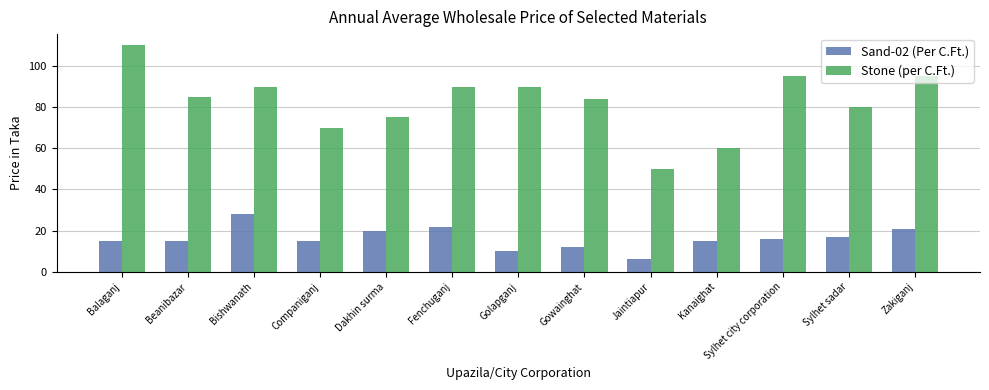

True or false: Stone (per C.Ft.) has a value of 84 at Gowainghat.

True